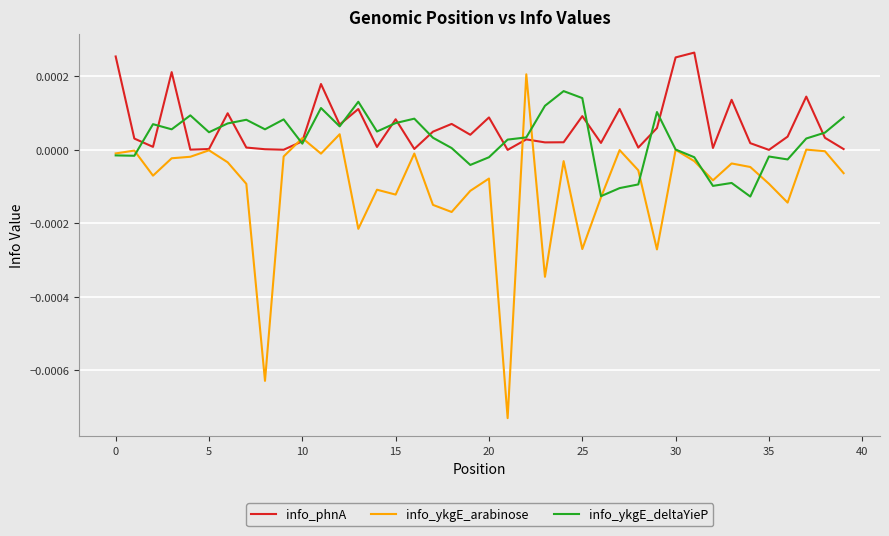

Which series has the largest range (max minus min)?

info_ykgE_arabinose